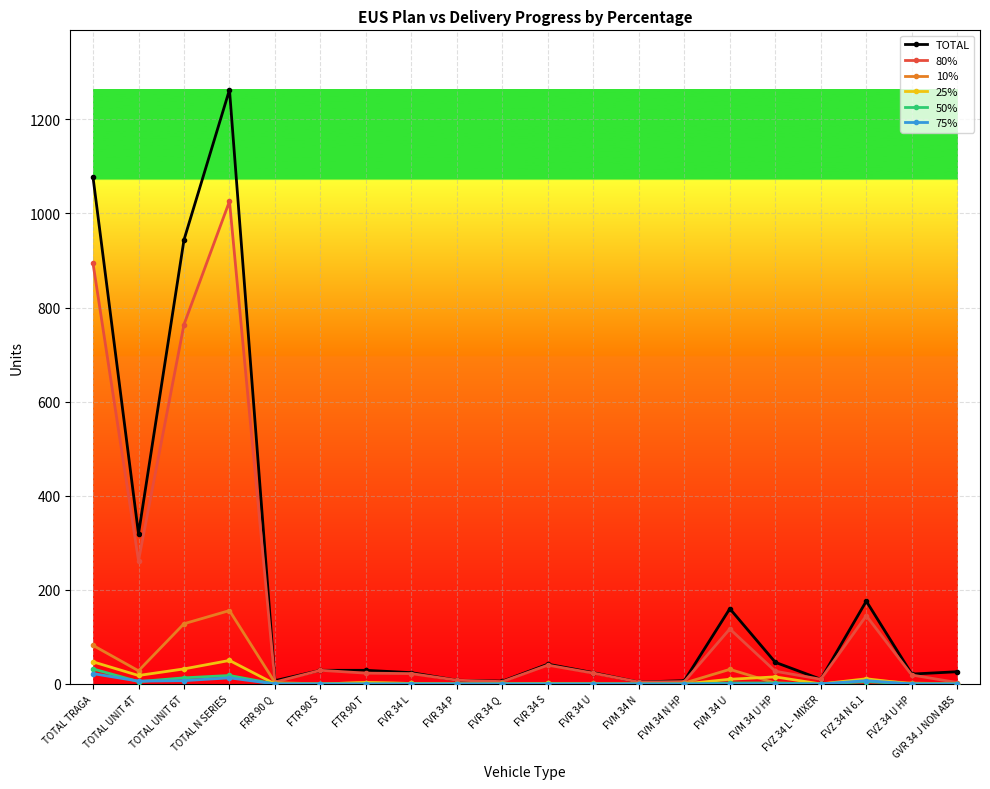

What is the total value across all series at FVZ 34 N 6.1?

352